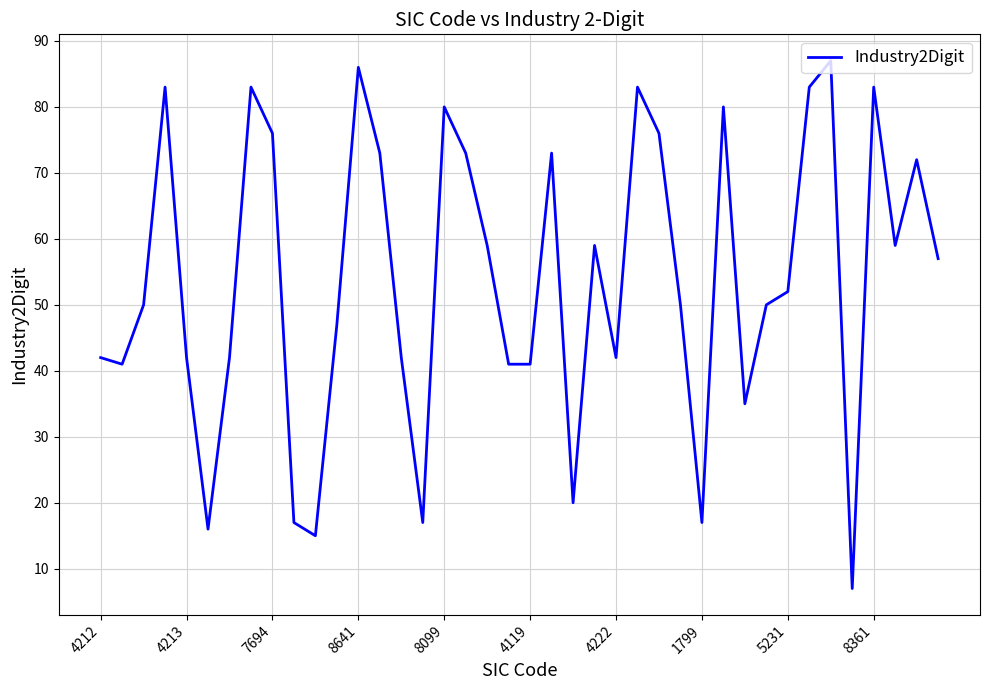

What is the maximum value shown in the chart?

87